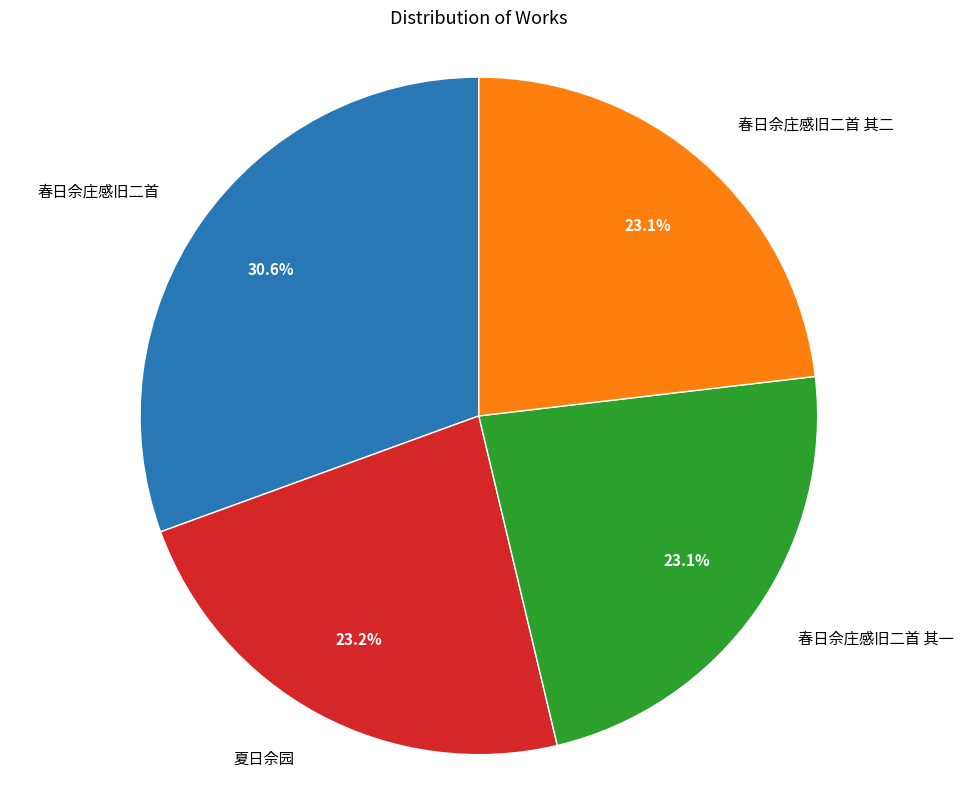

What percentage is NOT represented by 春日佘庄感旧二首 其一?

76.9%